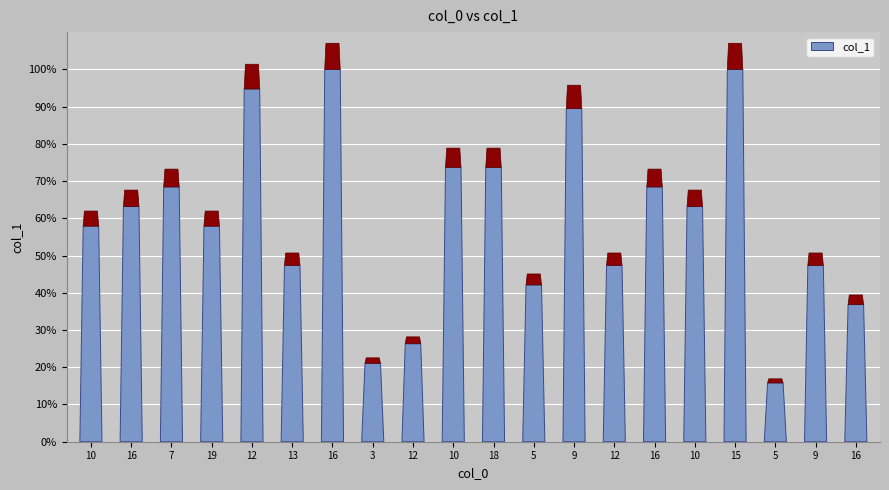

What value does the data have at 7?

13